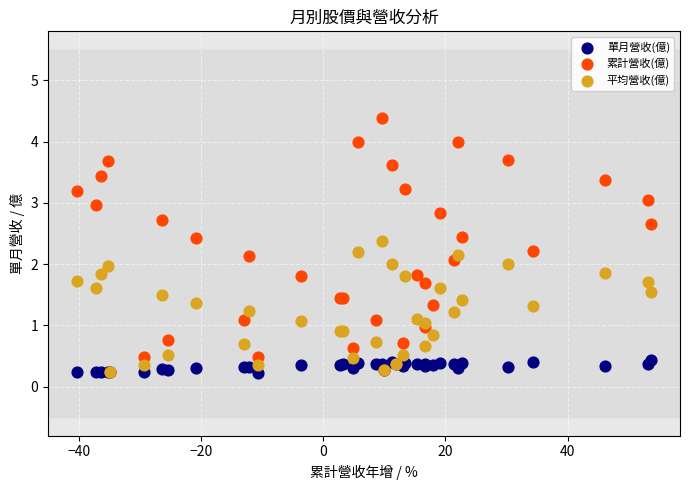

What are all the series names shown in the legend?

單月營收(億), 累計營收(億), 平均營收(億)